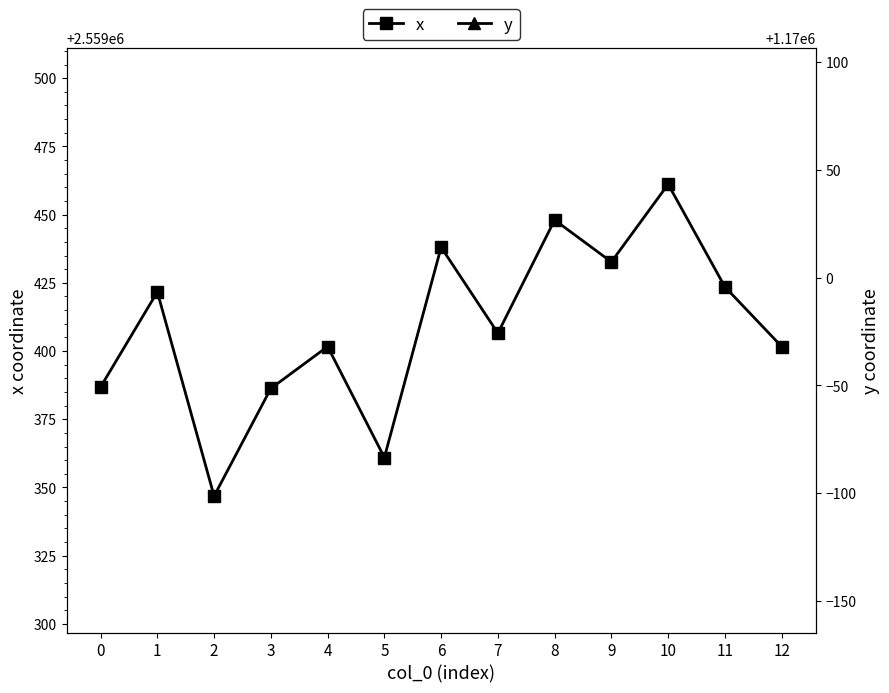

How many interior local peaks does the y series have?

4